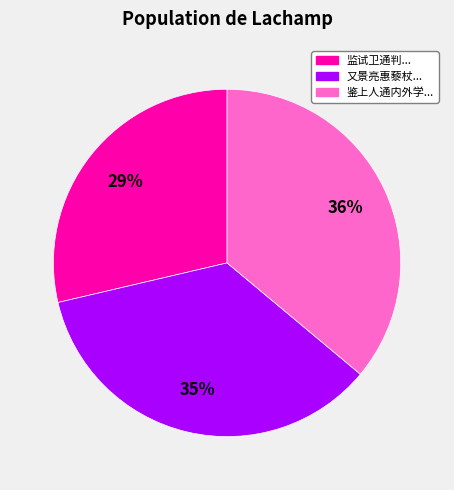

To the nearest percent, what is the difference between the largest and smallest slice percentages?

7%